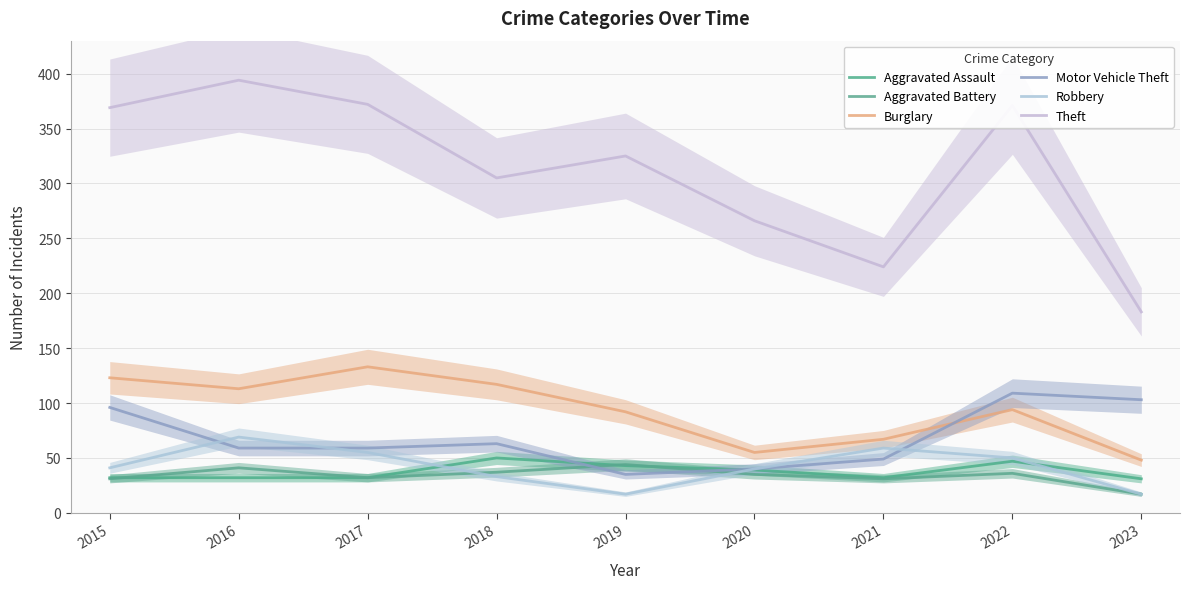

Does the chart have visible grid lines?

Yes